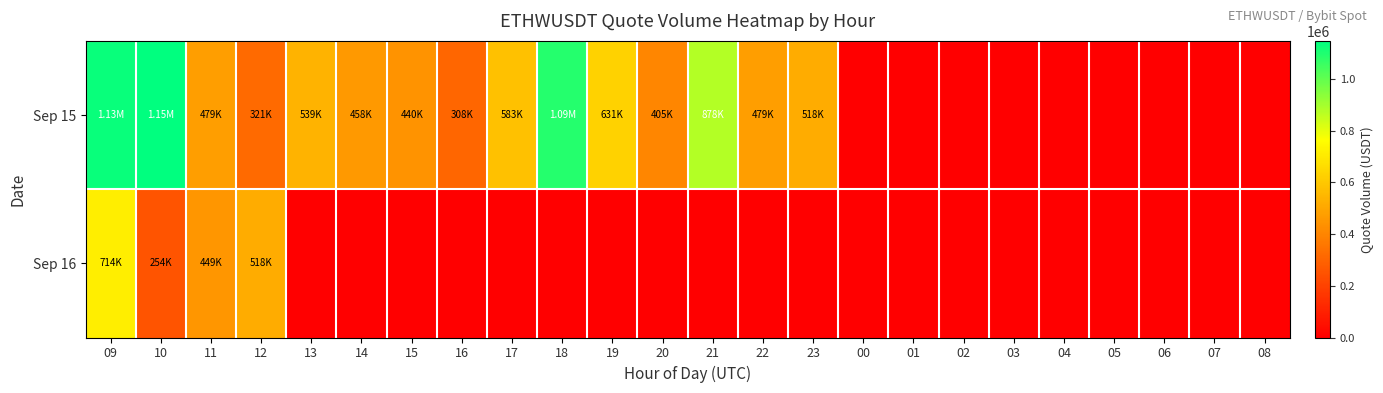

Which series has the largest range (max minus min)?

Sep 15